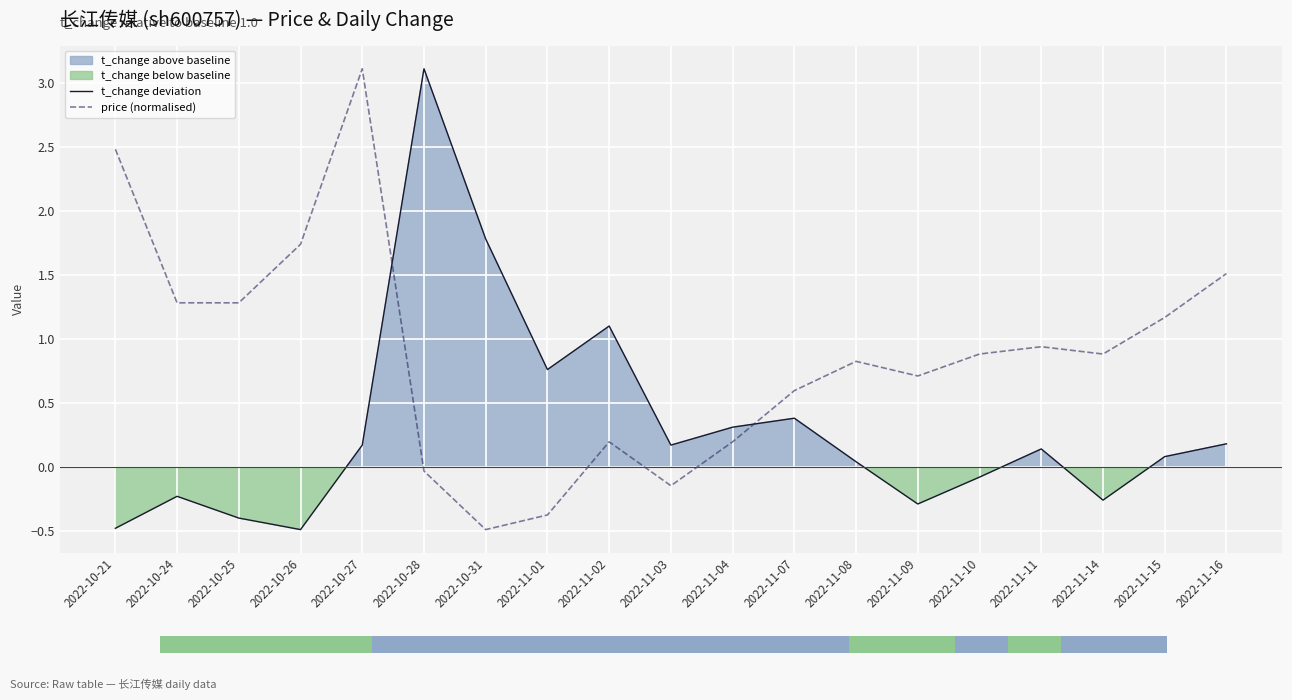

How many groups of bars are there?

19